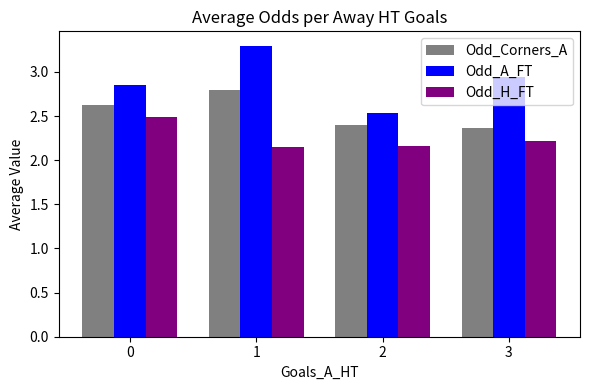

Are the bars grouped side by side (vs. stacked)?

Yes